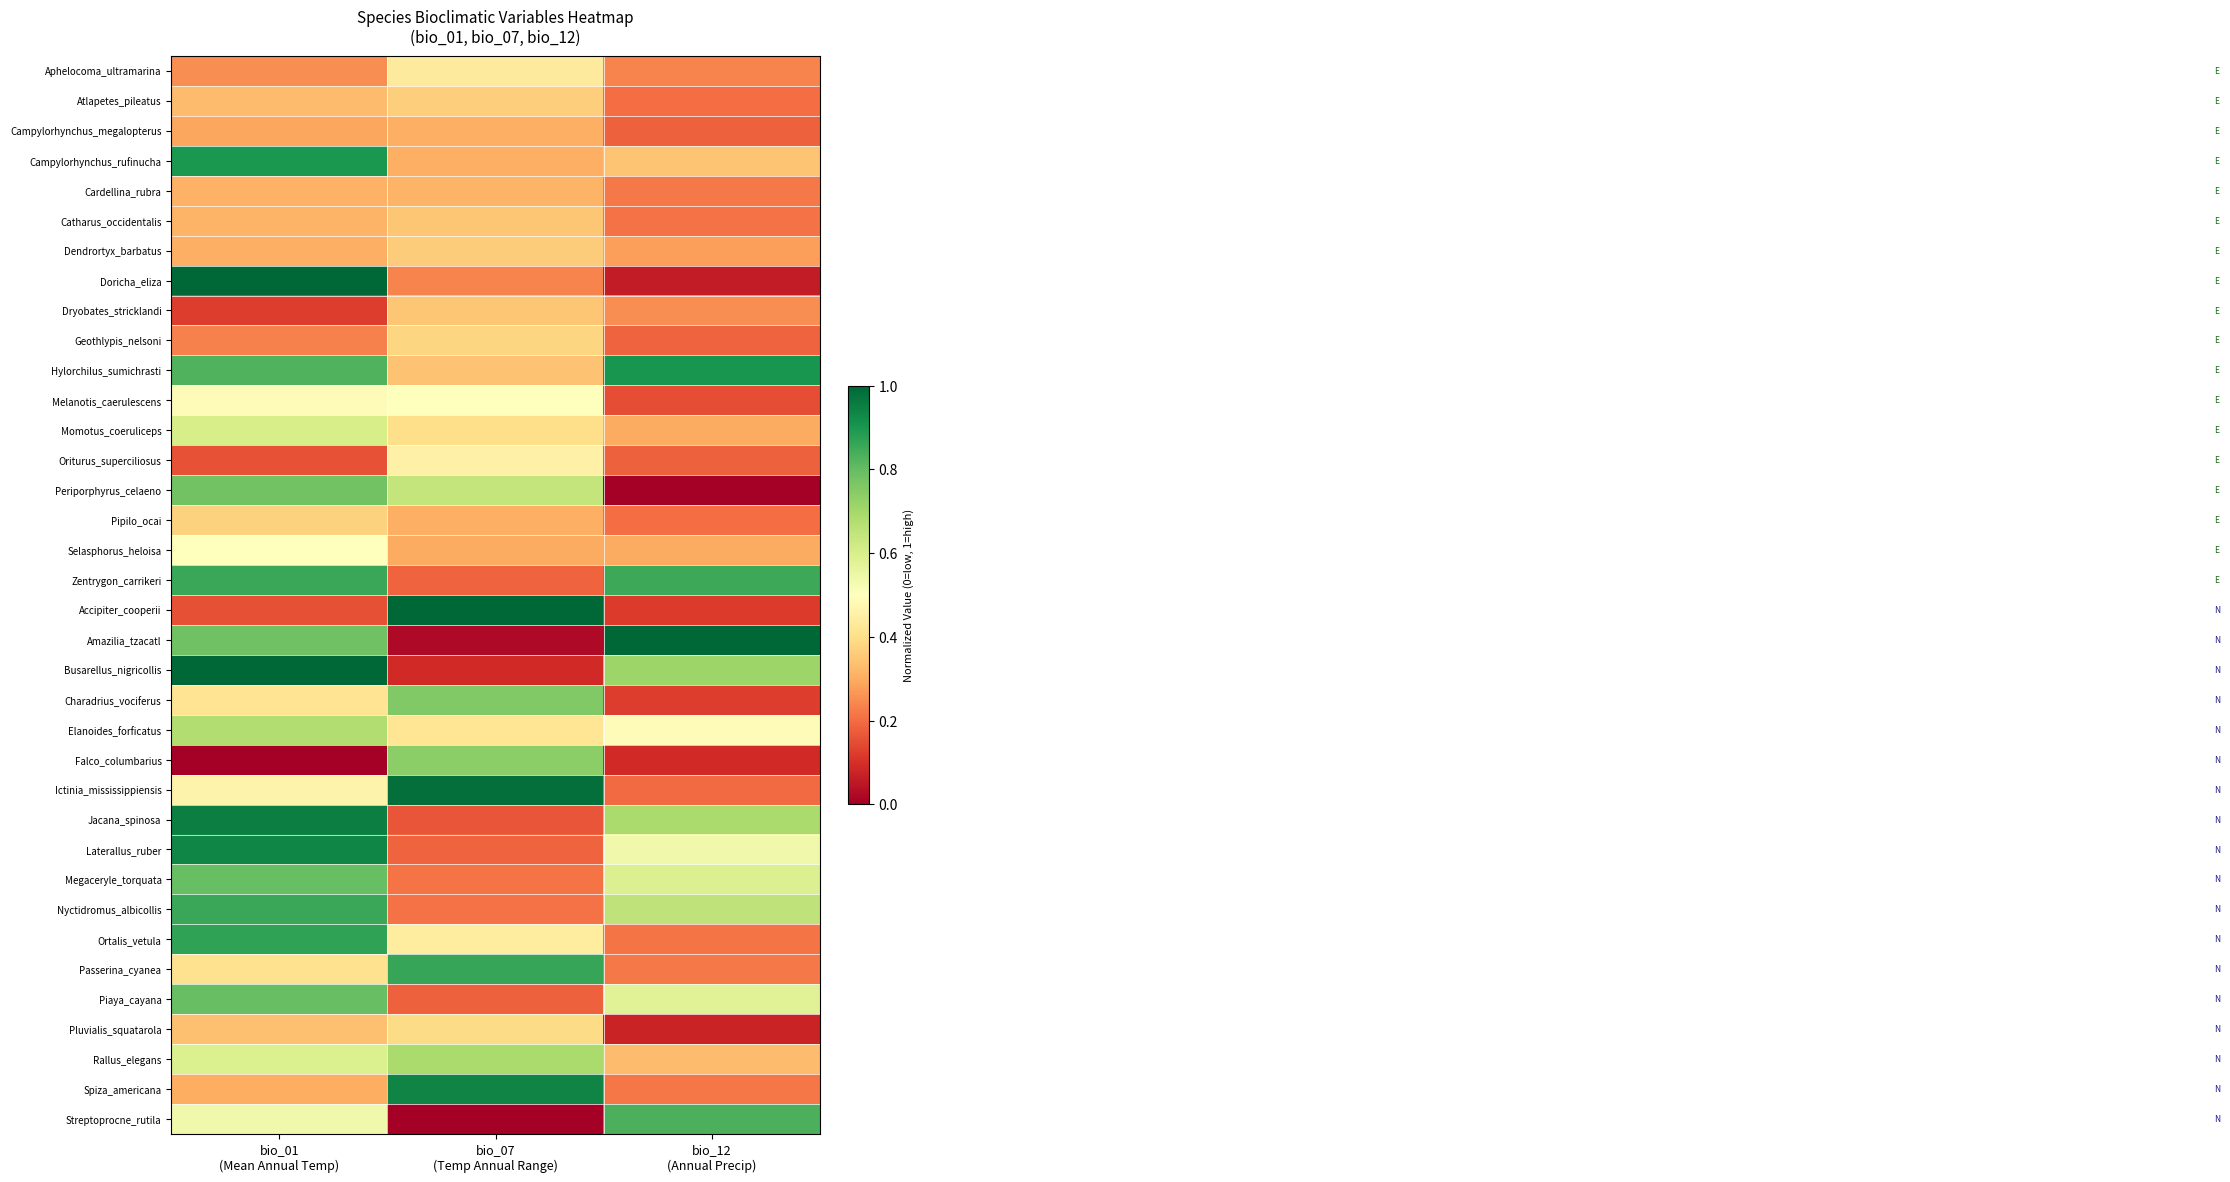

What is the spread (max minus min) of values at bio_12
(Annual Precip)?

1.0